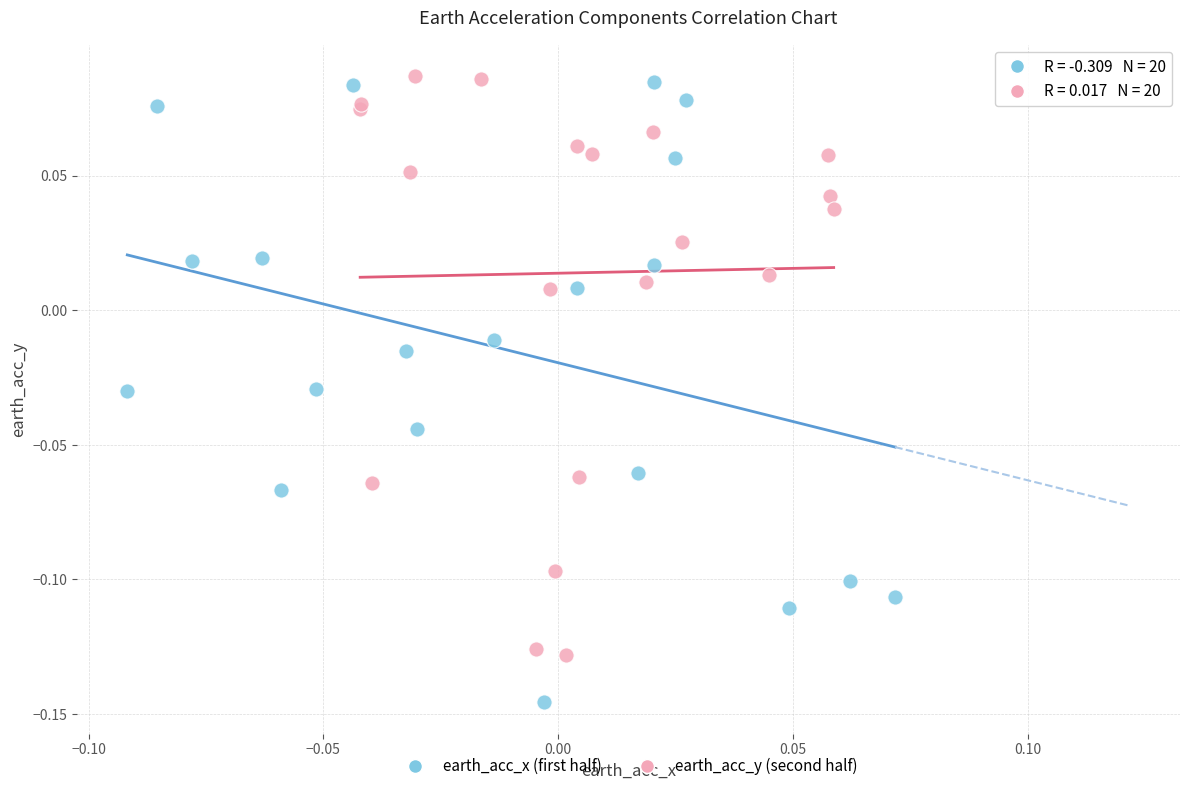

Which series contains the lowest Y value?

earth_acc_x (first half)